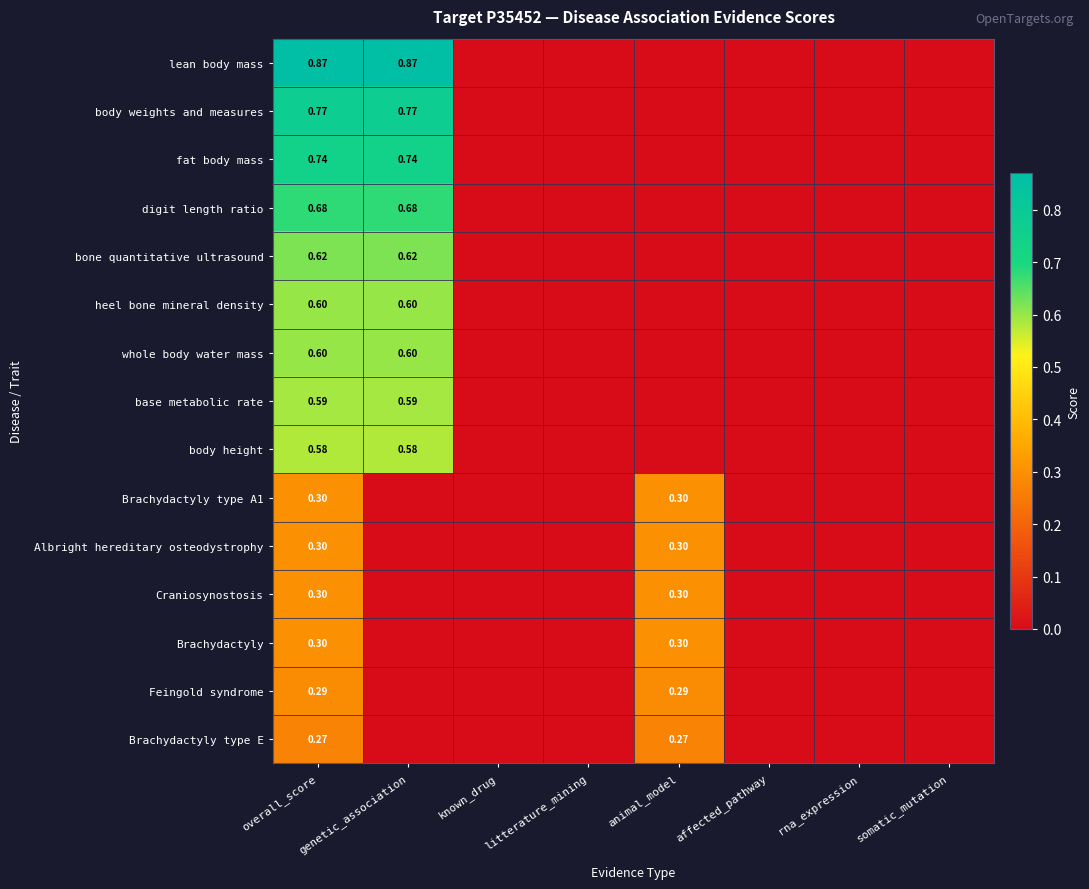

What is the sum of the bone quantitative ultrasound values at genetic_association and somatic_mutation?

0.6